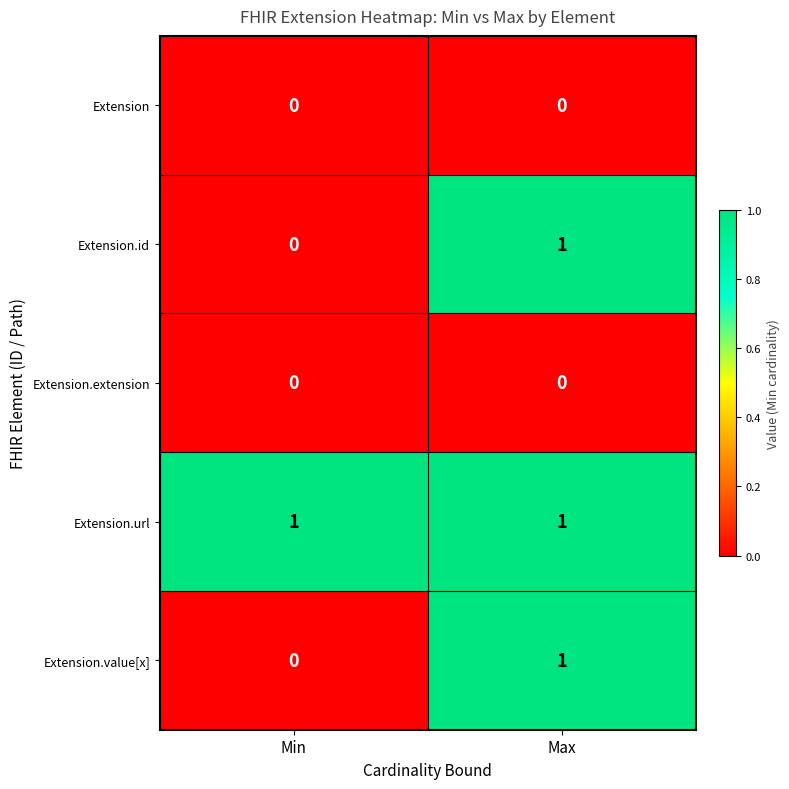

At which category is the sum across all series the highest?

Max